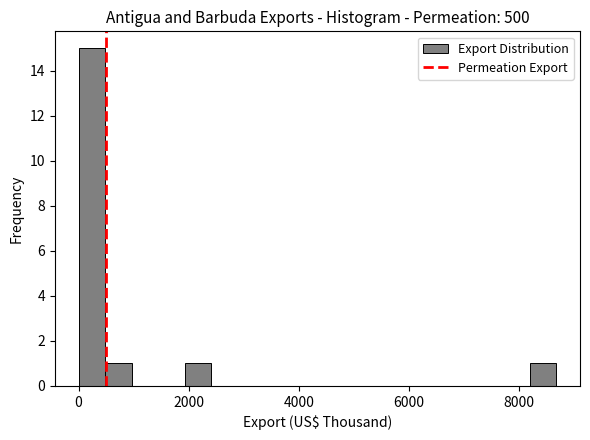

Read against the x-axis, roughly where is the centre of the tallest bar?

200